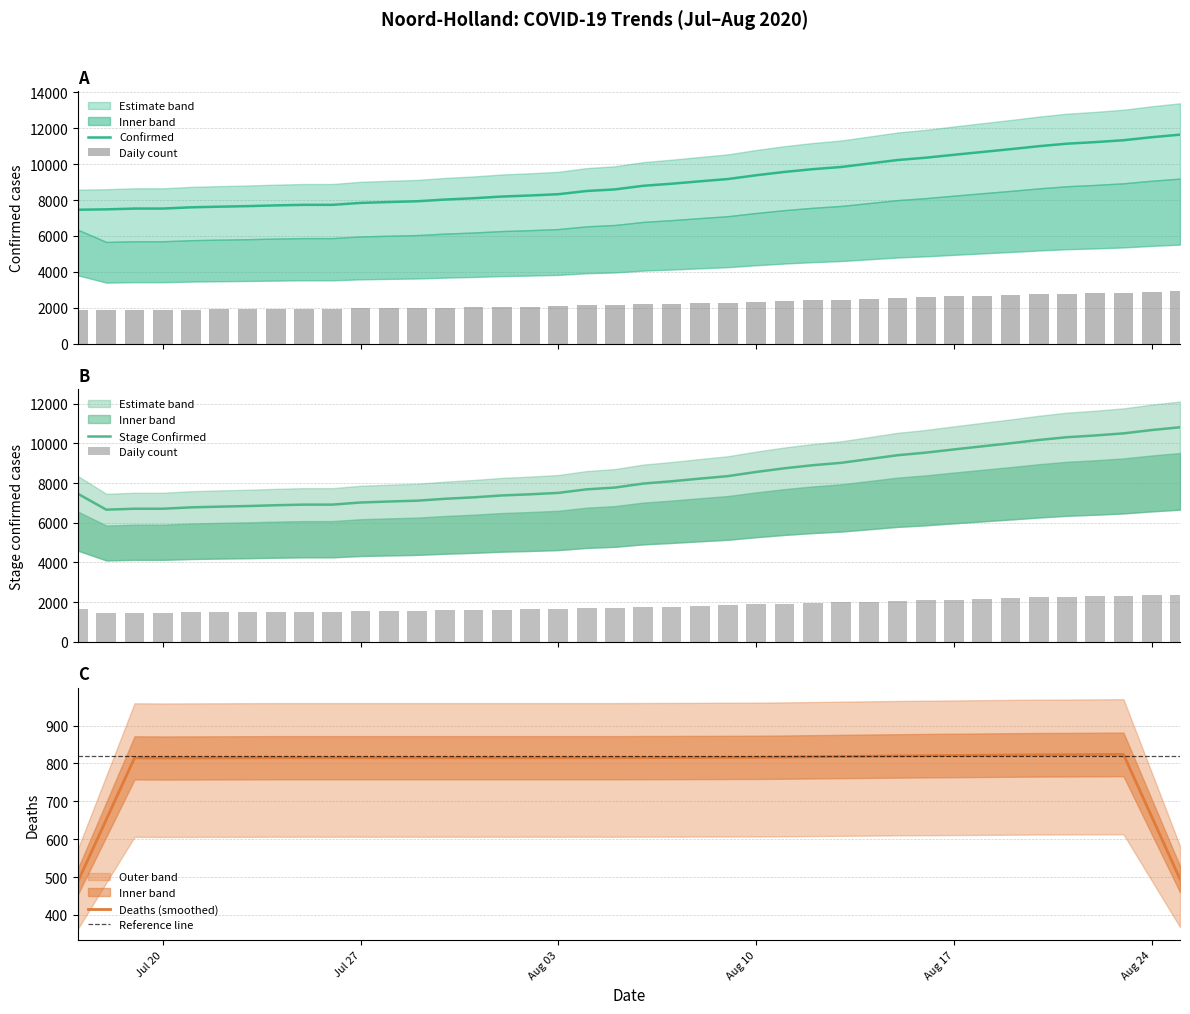

At which label does Confirmed first exceed 8791?

2020-08-07